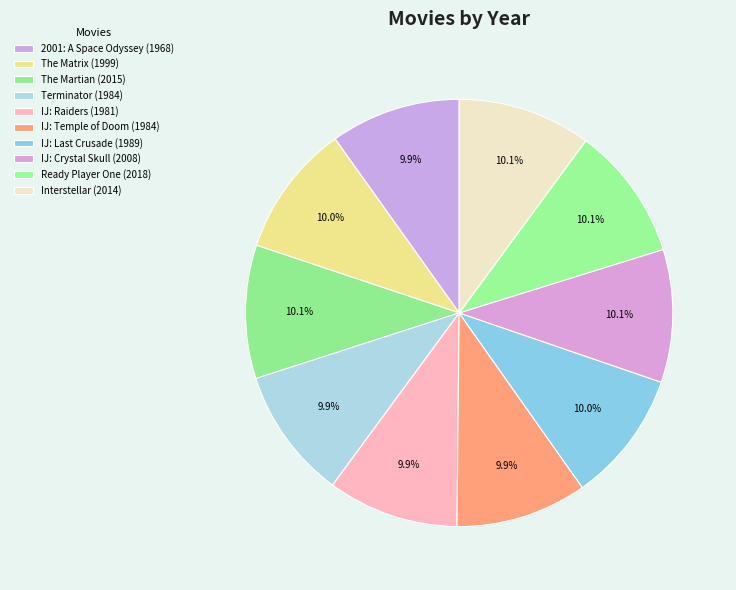

Does any single category account for the majority?

No